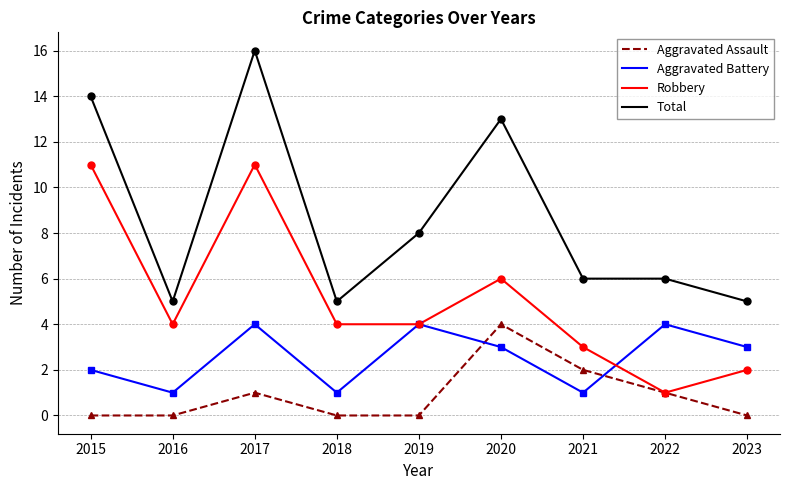

Reading left to right, transcribe all the data shown in this chart.

Aggravated Assault: 2015=0	2016=0	2017=1	2018=0	2019=0	2020=4	2021=2	2022=1	2023=0
Aggravated Battery: 2015=2	2016=1	2017=4	2018=1	2019=4	2020=3	2021=1	2022=4	2023=3
Robbery: 2015=11	2016=4	2017=11	2018=4	2019=4	2020=6	2021=3	2022=1	2023=2
Total: 2015=14	2016=5	2017=16	2018=5	2019=8	2020=13	2021=6	2022=6	2023=5